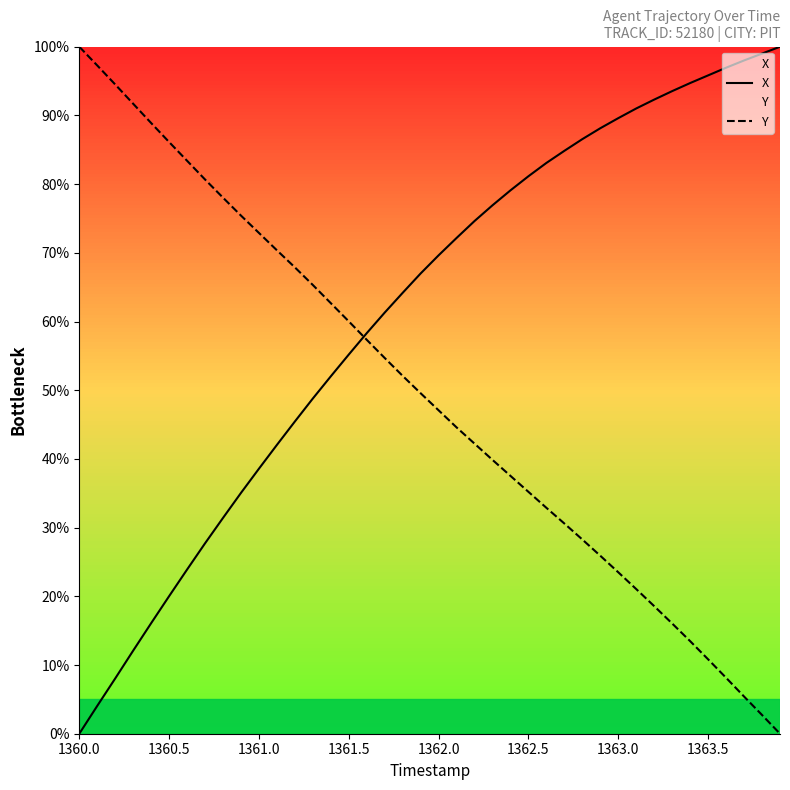

Count the number of data series in this chart.

2